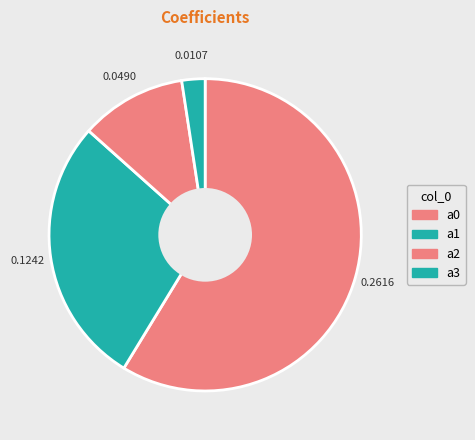

To the nearest percent, what is the difference between the a2 and a0 slice percentages?

48%